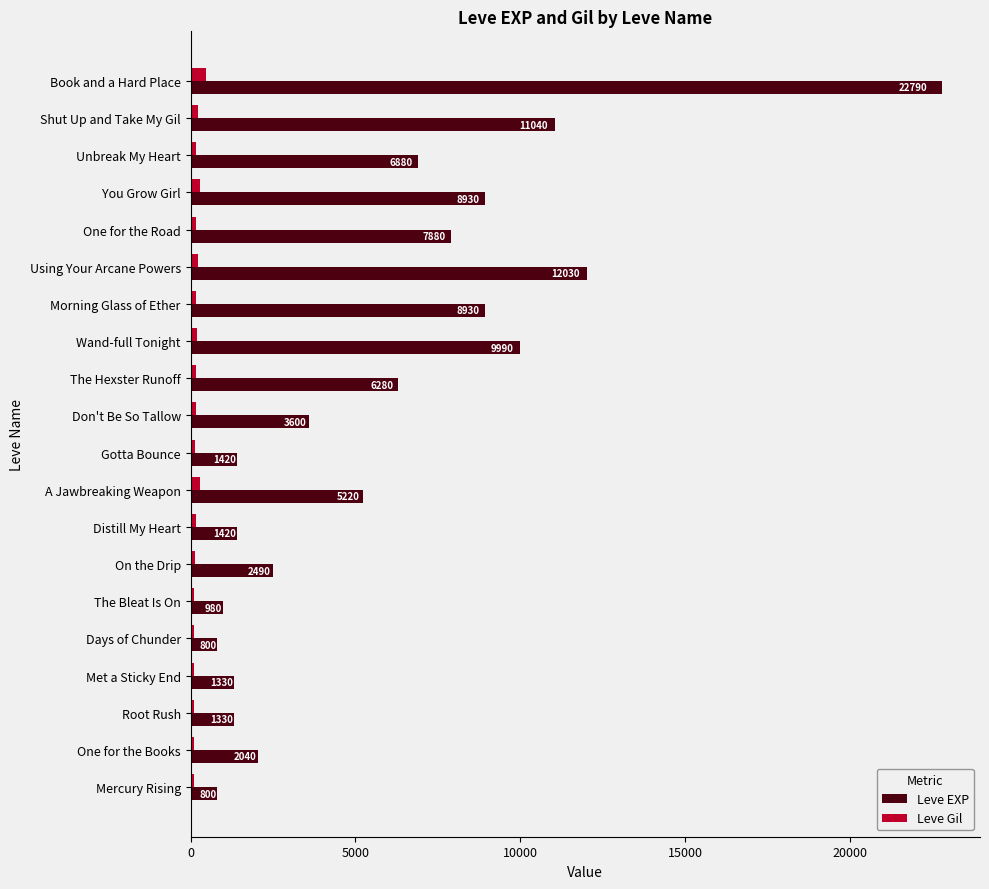

At which label is Leve EXP closest to 11795?

Using Your Arcane Powers